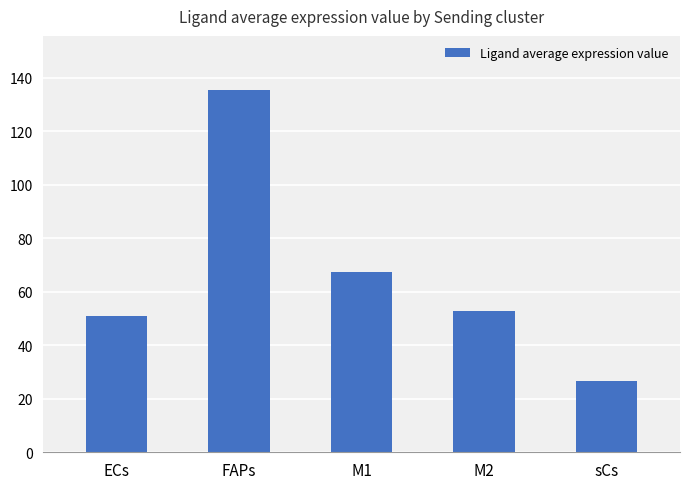

Where is the data nearest to the value 81?

M1